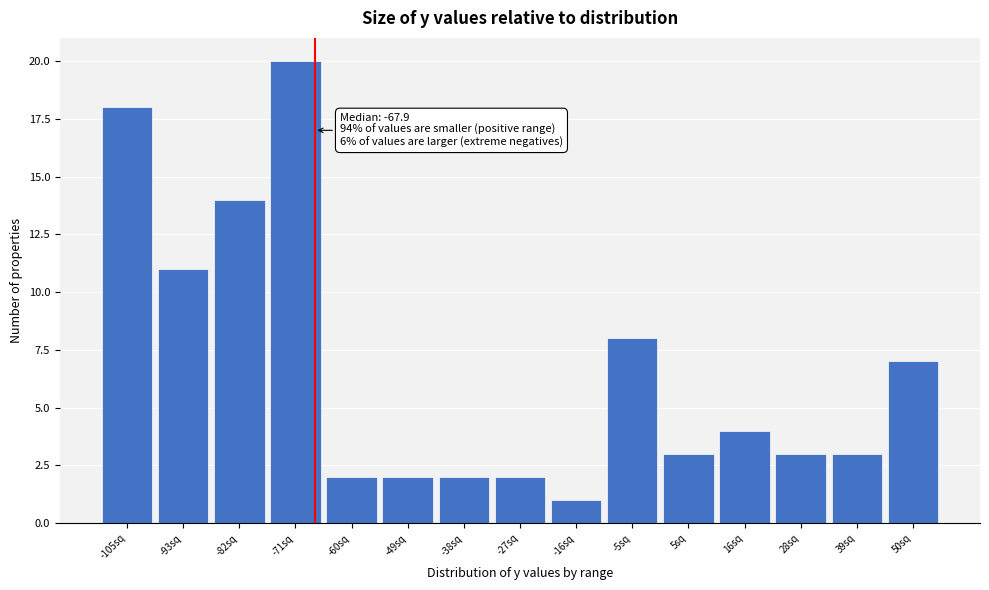

Reading right to left, list all the values displayed in this chart.

50sq=7	39sq=3	28sq=3	16sq=4	5sq=3	-5sq=8	-16sq=1	-27sq=2	-38sq=2	-49sq=2	-60sq=2	-71sq=20	-82sq=14	-93sq=11	-105sq=18